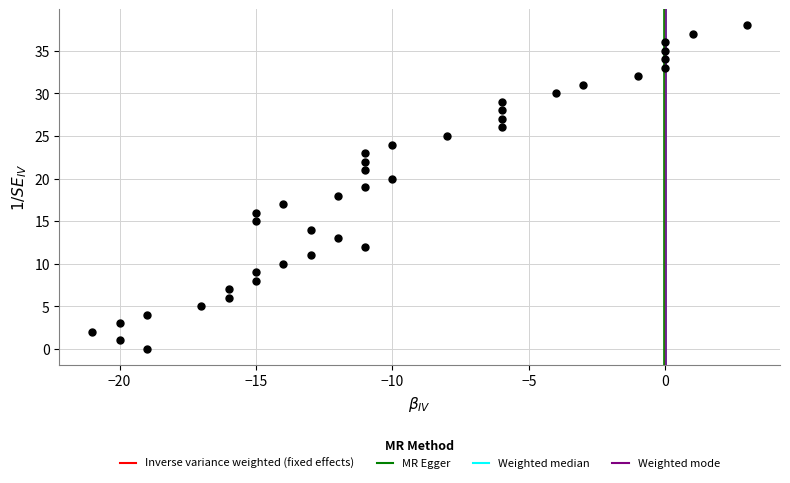

What is the range of Y values (max minus min)?

38